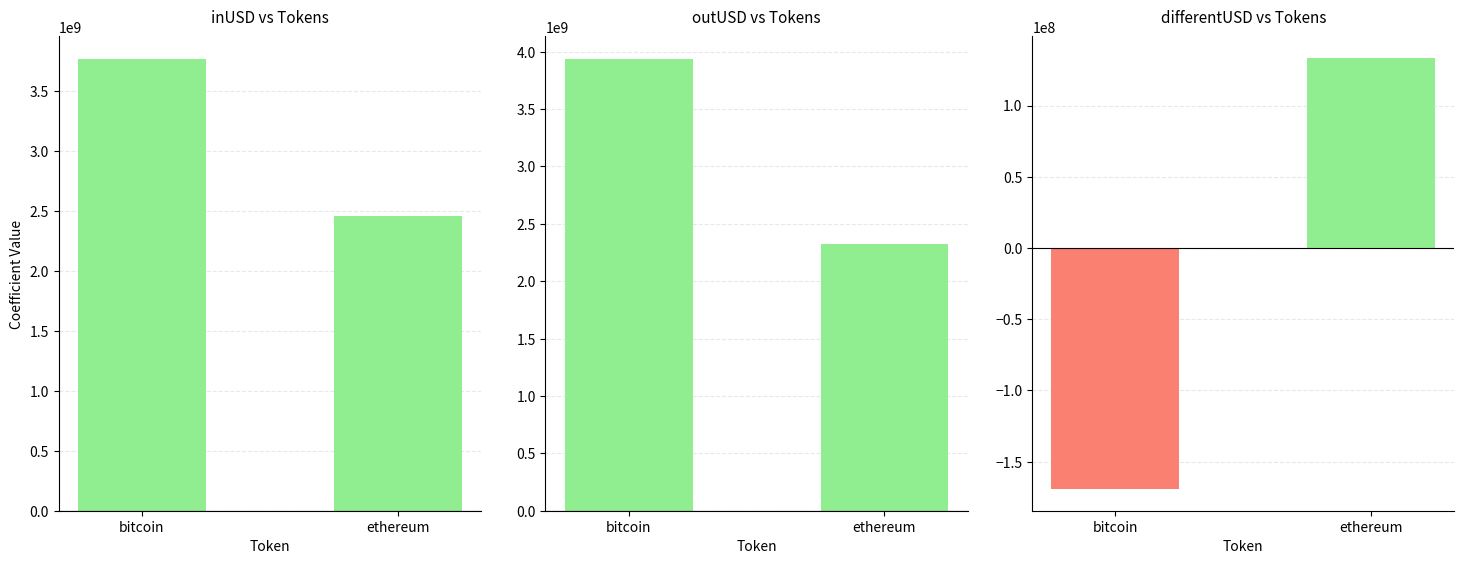

What is the lowest value of the inUSD series?

2460982660.1